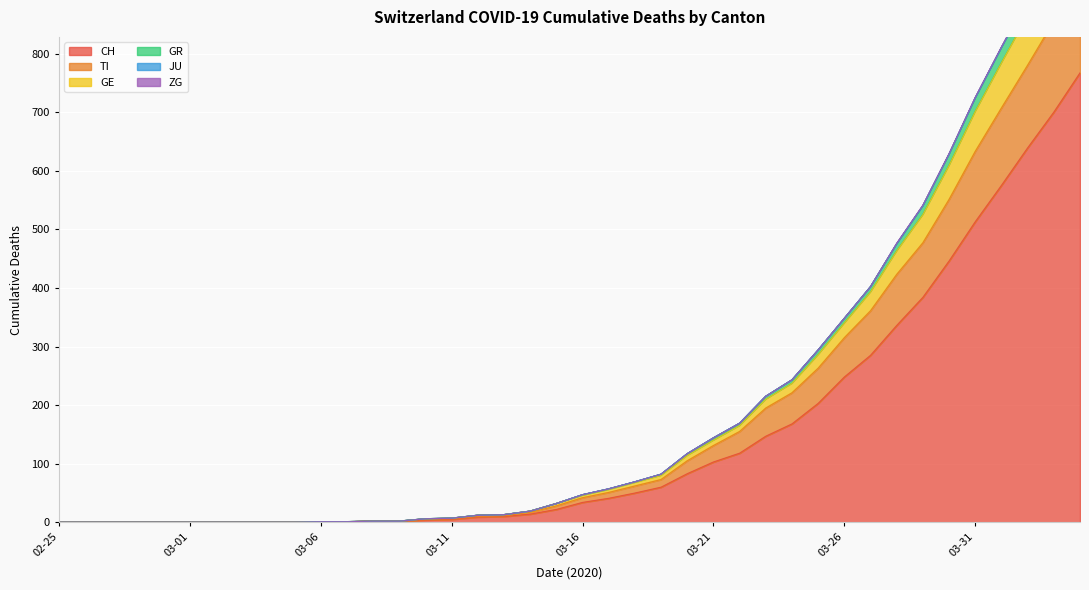

What are all the series names shown in the legend?

CH, TI, GE, GR, JU, ZG